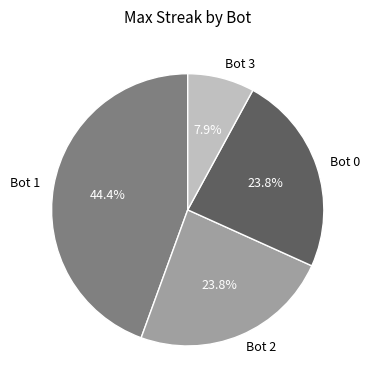

What is the ratio of the value at Bot 3 to the value at Bot 0?

0.3